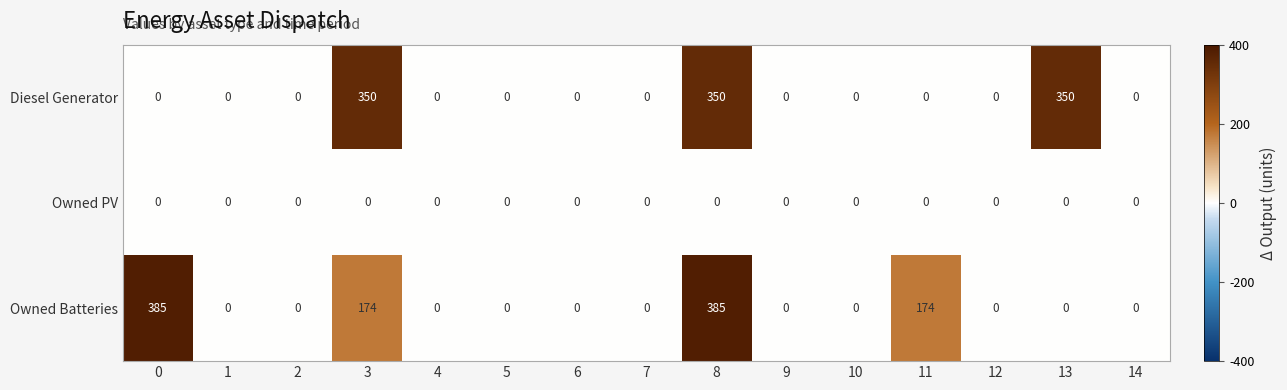

Is it true that Owned Batteries equals 0 at 6?

True